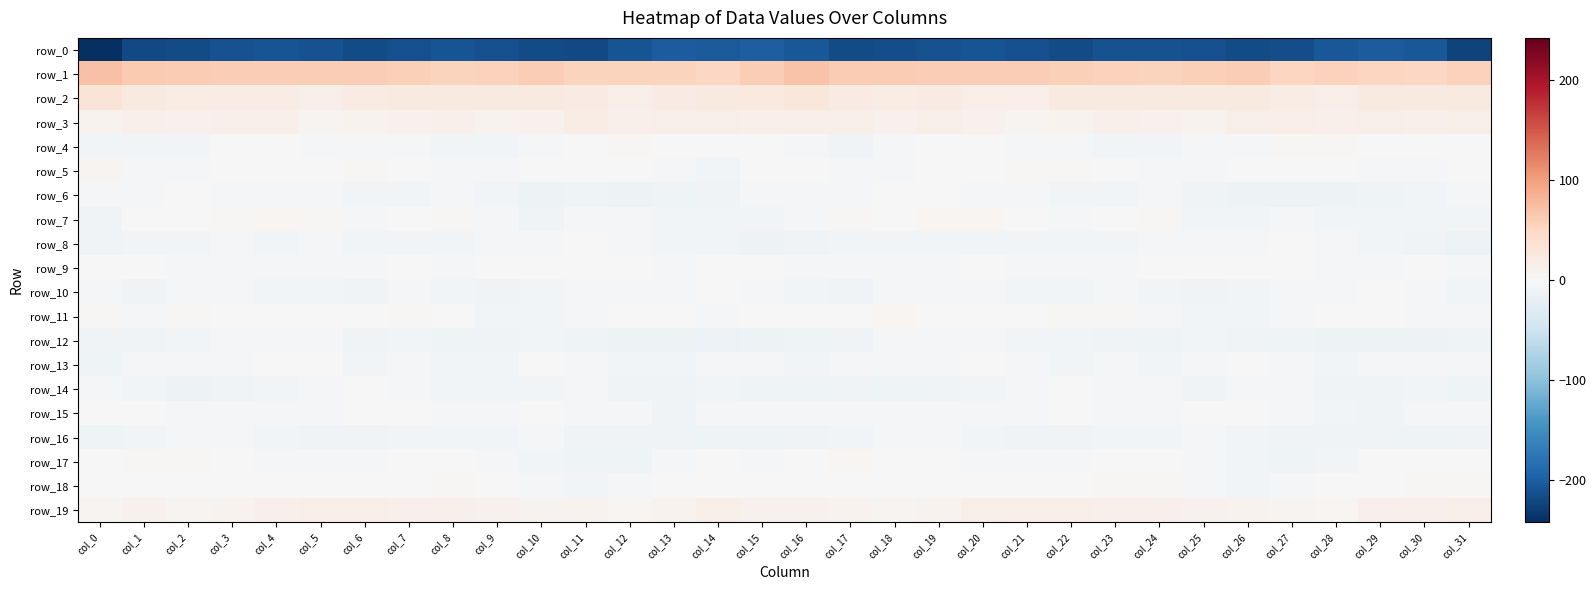

Reading left to right, extract all data points from this chart.

row_0: -242.1	-217.6	-216.8	-211.7	-209.4	-210.3	-217.3	-212.6	-209.8	-212.0	-216.0	-217.6	-209.1	-201.3	-202.9	-199.6	-204.3	-217.2	-215.0	-210.6	-209.1	-212.9	-217.1	-210.2	-211.0	-213.4	-216.8	-215.3	-205.5	-200.9	-204.6	-224.4
row_1: 71.5	63.0	61.1	60.5	59.7	59.5	58.8	57.2	54.4	55.6	59.6	54.3	53.6	54.2	50.9	60.0	68.9	61.9	61.1	59.9	59.4	59.2	58.5	56.4	53.3	57.4	59.2	52.6	54.9	52.7	51.0	56.2
row_2: 30.3	22.6	18.0	18.7	17.7	14.5	20.5	22.4	21.6	21.5	21.7	19.2	16.0	19.5	22.0	24.4	26.6	20.5	18.1	19.0	15.4	16.0	22.2	21.9	21.2	21.7	21.1	17.5	16.6	21.1	21.6	22.6
row_3: 7.8	13.2	11.3	12.2	13.2	7.1	7.7	10.6	12.2	8.1	10.5	17.1	12.5	13.3	13.5	12.3	13.5	13.3	11.0	13.5	10.9	6.3	8.5	11.8	10.6	8.0	13.5	15.9	12.0	14.3	12.6	14.5
row_4: -7.3	-7.4	-7.5	0.1	-0.1	-1.9	-2.7	-5.2	-6.9	-5.8	-3.5	0.1	2.5	1.5	0.4	-1.1	-5.5	-8.2	-5.0	1.6	-1.5	-2.1	-3.6	-6.1	-7.0	-4.9	-2.7	1.9	2.3	1.3	0.2	1.3
row_5: 5.9	-2.5	-3.7	0.9	0.4	1.9	2.5	1.2	-2.1	-4.6	-1.8	1.5	-0.5	-3.9	-5.9	-0.1	0.7	-4.4	-2.0	1.5	0.1	2.3	2.6	-0.1	-3.5	-4.4	-0.0	1.6	-1.7	-5.3	-4.7	-0.7
row_6: -4.1	-3.2	-1.1	-2.0	-2.2	-4.4	-5.7	-6.9	-3.5	-6.1	-12.4	-10.8	-12.5	-10.3	-8.0	-4.9	-4.8	-1.9	-1.6	-1.7	-3.6	-5.1	-6.1	-5.8	-3.1	-9.3	-12.1	-11.4	-11.9	-9.5	-6.7	-5.5
row_7: -7.8	0.1	1.8	2.2	5.1	2.9	-4.4	-1.5	3.6	-2.9	-9.1	-2.6	-5.3	-6.4	-5.7	-6.4	-3.7	2.3	1.0	3.9	4.6	-0.0	-5.0	1.7	2.3	-6.5	-7.3	-2.5	-6.3	-6.4	-5.8	-6.7
row_8: -9.0	-6.1	-6.3	-5.3	-6.5	-5.2	-6.3	-6.6	-5.8	-2.9	-2.9	-0.6	-2.0	-6.3	-7.6	-11.8	-8.5	-6.0	-5.7	-6.1	-6.0	-5.8	-6.0	-6.9	-4.5	-2.5	-2.7	0.0	-3.6	-7.4	-8.9	-13.5
row_9: -0.7	-1.4	-2.8	-2.4	-2.2	-2.0	-2.9	-1.7	-2.0	1.5	0.9	0.9	-1.5	-2.7	0.9	-1.0	-2.0	-2.0	-2.5	-3.0	-1.3	-3.2	-1.9	-2.3	-0.4	1.5	0.6	0.9	-2.4	-2.0	1.0	-4.0
row_10: -5.3	-9.0	-5.1	-4.0	-5.7	-6.0	-8.3	-4.3	-5.7	-8.3	-7.2	-4.7	-3.5	-2.8	-1.6	-4.1	-6.5	-8.8	-3.3	-5.2	-5.4	-7.5	-7.0	-4.2	-6.6	-8.5	-6.3	-3.6	-3.8	-1.7	-3.2	-7.4
row_11: 2.7	-2.3	2.9	1.4	-1.9	0.8	1.2	3.4	-1.3	-6.2	-7.0	-4.5	-1.0	0.5	-2.4	-0.2	-1.0	-1.4	4.2	-1.0	-0.6	0.7	2.4	2.5	-3.7	-6.5	-6.3	-3.3	-0.0	-0.2	-2.4	-1.9
row_12: -7.7	-7.7	-6.6	-5.1	-5.5	-5.4	-7.9	-7.6	-10.4	-7.8	-7.3	-10.1	-11.6	-11.5	-13.5	-12.0	-9.7	-7.7	-5.6	-5.6	-4.9	-6.8	-7.3	-8.8	-9.9	-6.7	-8.4	-11.1	-11.8	-11.6	-13.1	-10.6
row_13: -9.5	-3.0	-4.5	-5.5	-0.6	-1.3	-6.9	-3.4	-6.1	-7.4	-1.8	-3.7	-6.6	-6.3	-4.3	-5.1	-7.6	-3.1	-5.6	-3.9	0.5	-4.5	-5.8	-3.6	-7.3	-5.4	-1.4	-5.5	-6.5	-5.6	-3.1	-3.2
row_14: -3.6	-6.1	-11.5	-9.3	-7.4	-4.0	-0.3	-4.1	-5.9	-7.3	-5.8	-3.2	-7.7	-8.8	-6.9	-9.7	-9.8	-9.2	-11.1	-8.2	-6.7	-2.1	-1.3	-5.5	-5.3	-8.1	-3.6	-5.2	-8.1	-8.6	-6.4	-10.2
row_15: -0.2	-0.2	-4.1	-3.5	-3.2	-3.0	0.9	-1.2	-5.0	-2.2	-1.0	-2.9	-5.6	-8.0	-5.4	-3.9	-2.8	-2.3	-3.6	-3.7	-2.9	-2.5	1.8	-3.6	-3.8	-1.3	-1.6	-4.1	-6.1	-8.1	-3.5	-3.4
row_16: -10.8	-7.1	-4.7	-2.9	-5.9	-7.9	-8.5	-6.1	-6.1	-5.7	-5.3	-8.4	-8.0	-8.6	-10.8	-10.6	-7.8	-6.1	-3.6	-3.6	-7.1	-8.5	-7.8	-6.0	-5.9	-4.7	-7.0	-8.3	-7.8	-9.3	-11.1	-8.7
row_17: -0.3	3.7	2.3	-0.8	-1.9	-4.9	-4.4	-1.5	0.7	-4.3	-6.0	-9.9	-9.5	-2.5	-1.5	-2.9	0.4	4.0	0.9	-1.1	-2.8	-5.6	-3.3	-0.3	-0.4	-5.4	-6.6	-11.1	-6.7	-1.4	-1.6	-0.9
row_18: -0.0	0.2	-0.8	0.0	0.8	-0.4	0.7	1.3	3.4	-0.3	-5.3	-5.9	-2.0	-1.4	1.7	0.7	-1.7	-0.1	-0.9	0.7	0.5	-0.4	1.2	2.2	2.6	-2.2	-6.1	-4.3	-1.5	-0.5	2.4	3.2
row_19: 7.5	9.6	7.5	8.4	12.1	15.2	16.6	12.8	11.9	10.9	8.2	8.5	5.1	9.2	13.6	11.2	10.9	8.9	7.5	9.4	13.8	15.9	15.6	12.3	11.5	9.8	8.4	7.5	5.4	11.8	13.1	14.6